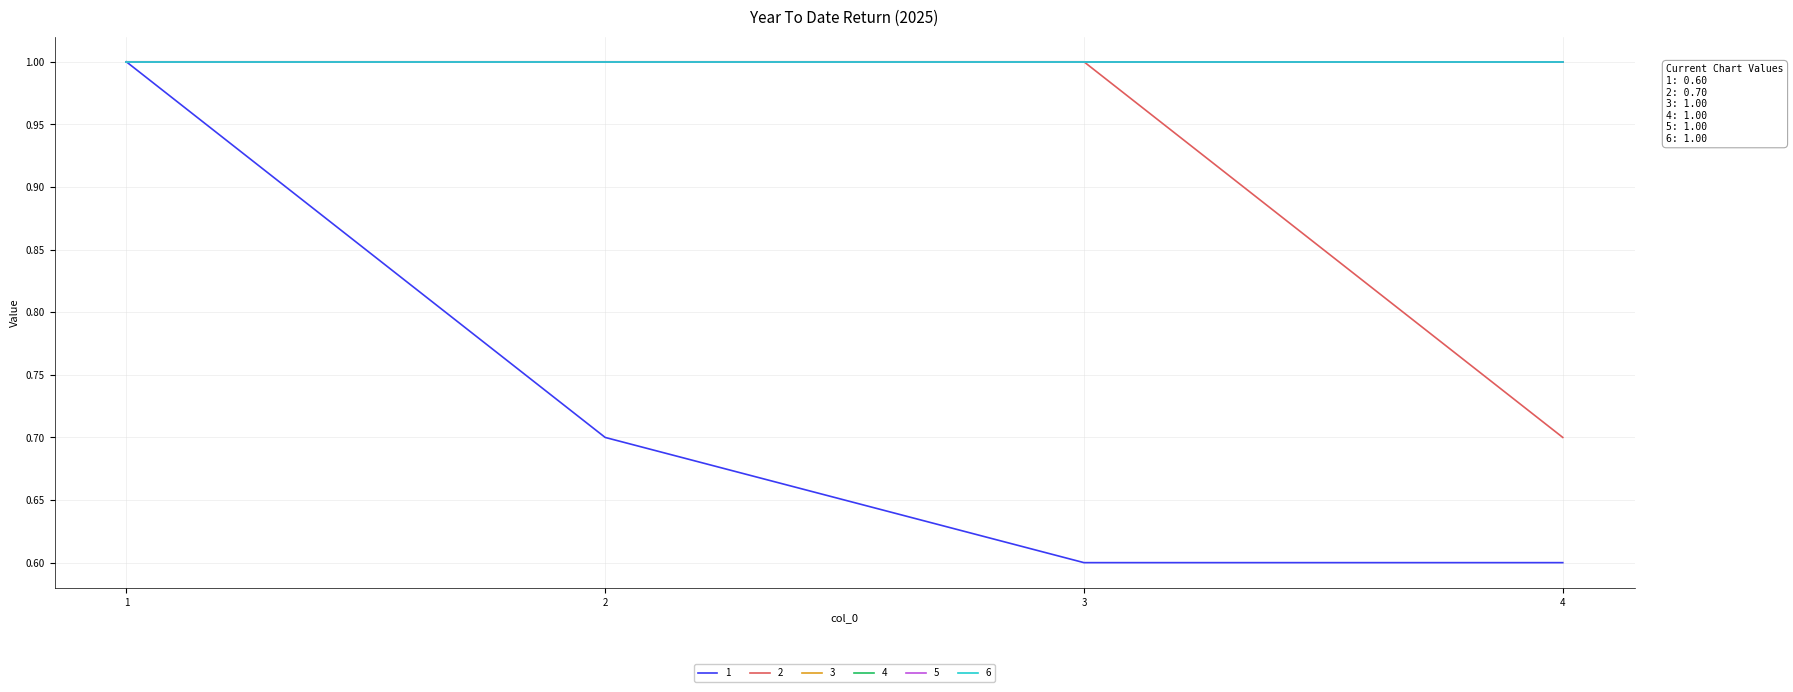

What is the total value across all series at 1?

6.0